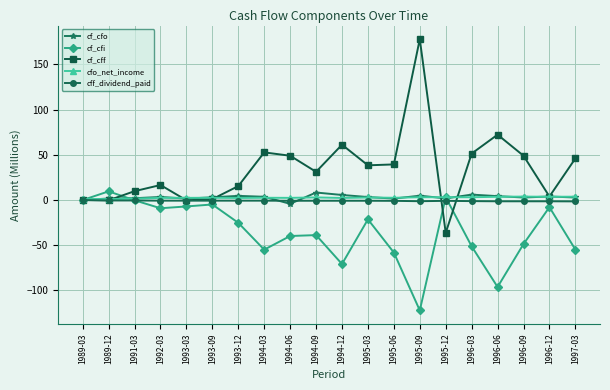

Which series has the largest range (max minus min)?

cf_cff